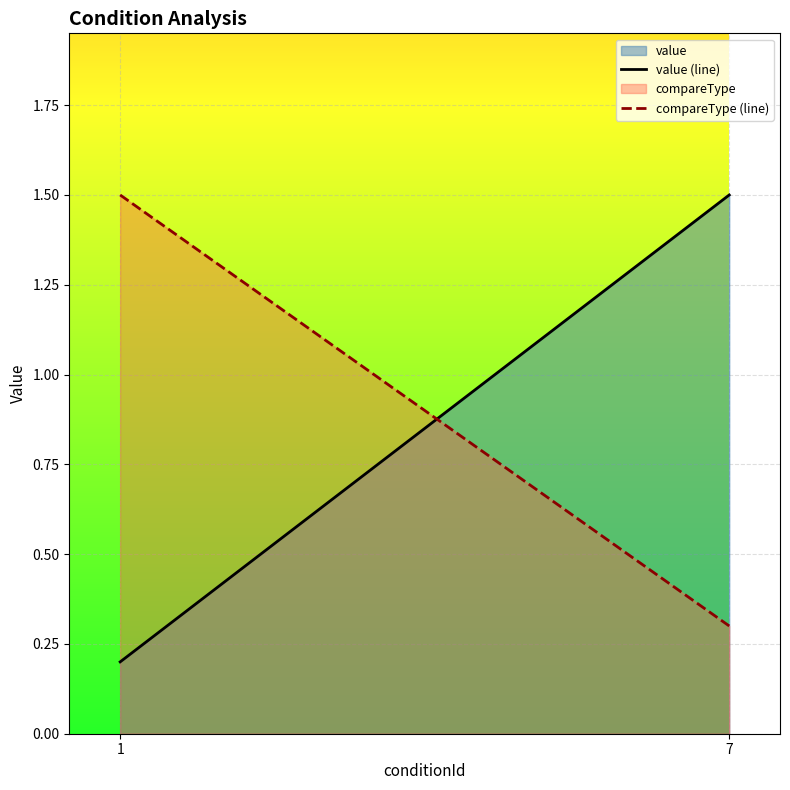

Reading left to right, what are all the values shown in this chart?

value (line): 1=0.2	7=1.5
compareType (line): 1=1.5	7=0.3